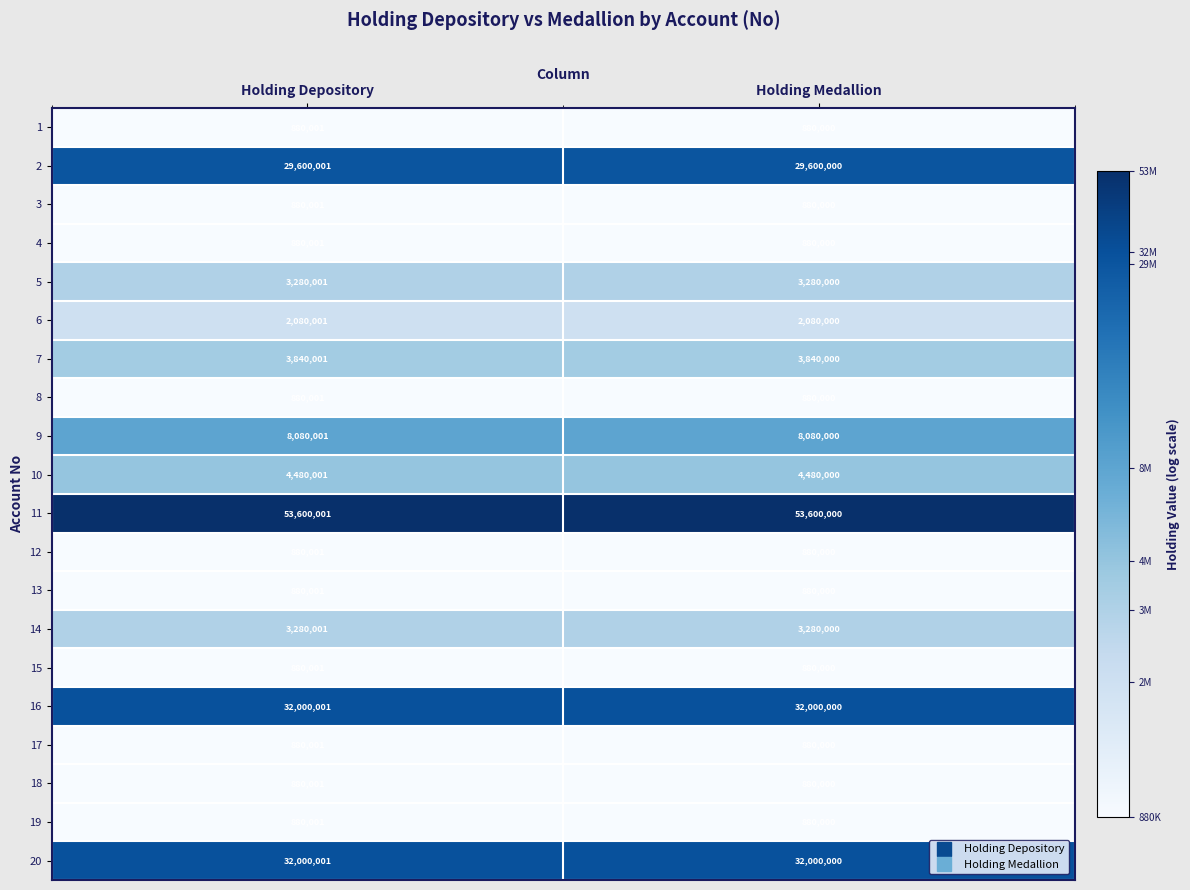

The value of 2 at Holding Medallion is 29600000. True or false?

True